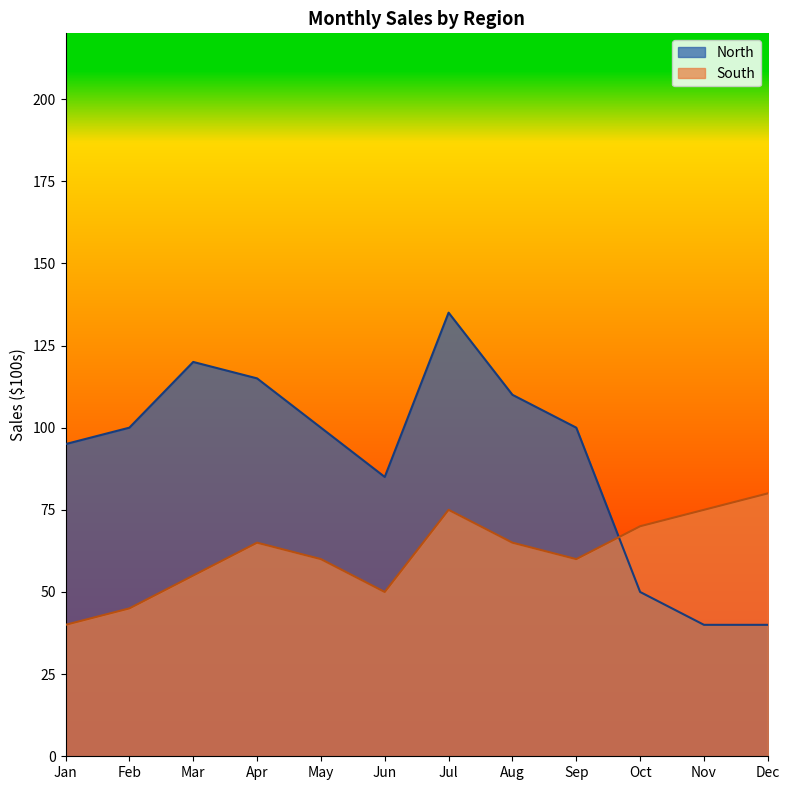

At how many categories does at least one series exceed 126?

1